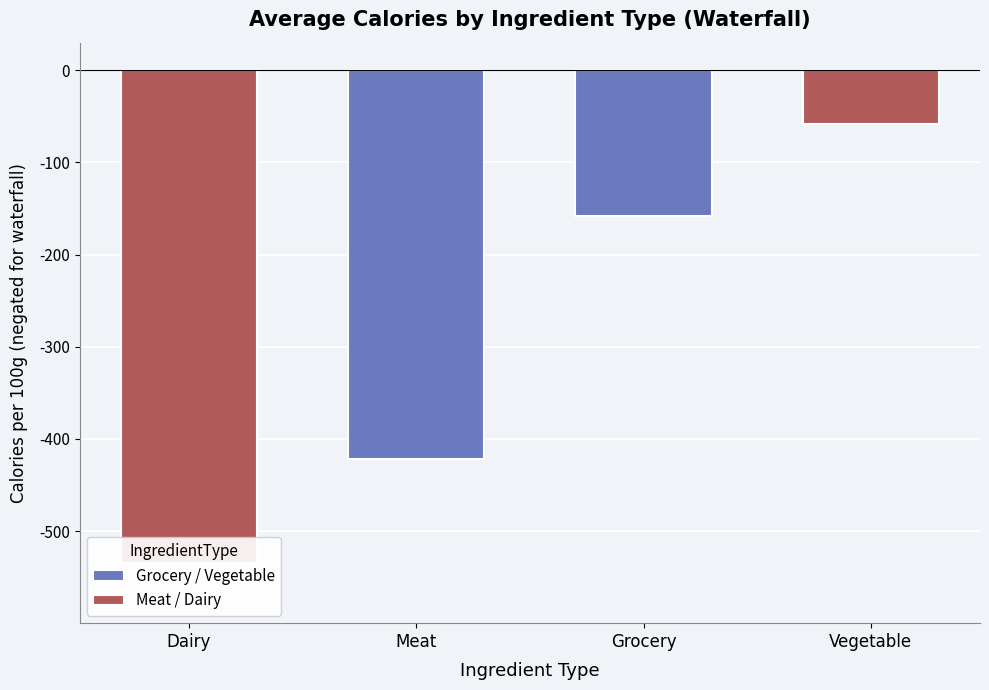

Reading left to right, list all the values displayed in this chart.

Grocery / Vegetable: -422	-158
Meat / Dairy: -535	-58